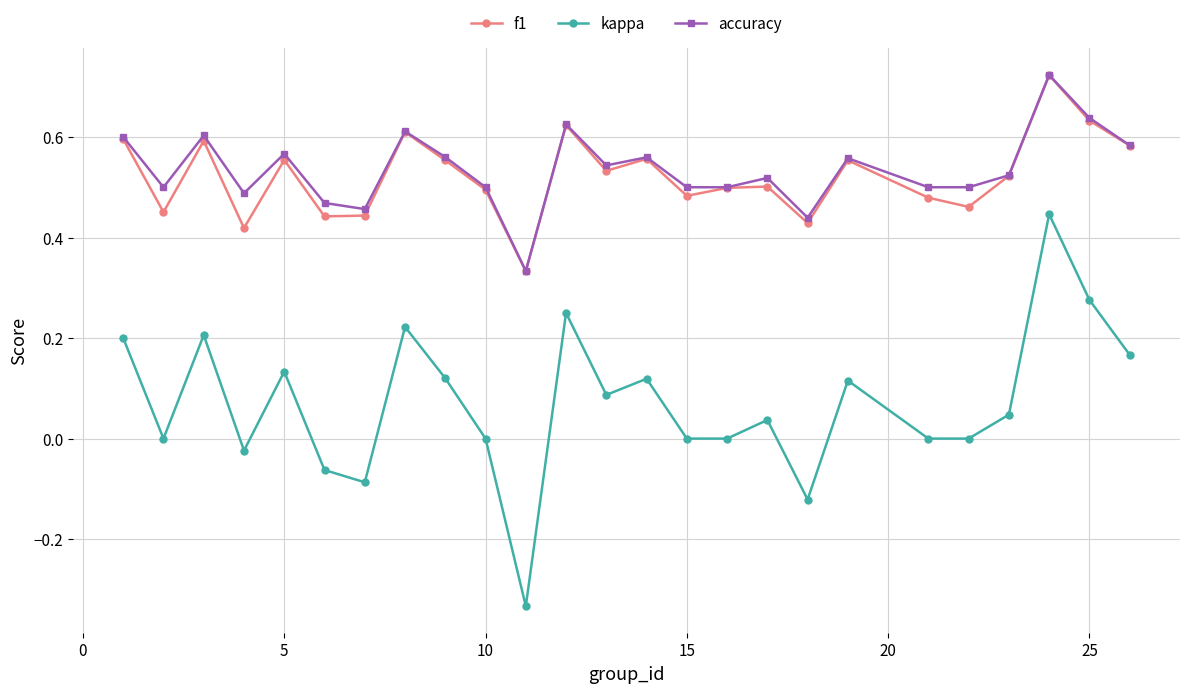

True or false: kappa and accuracy cross at least once.

False